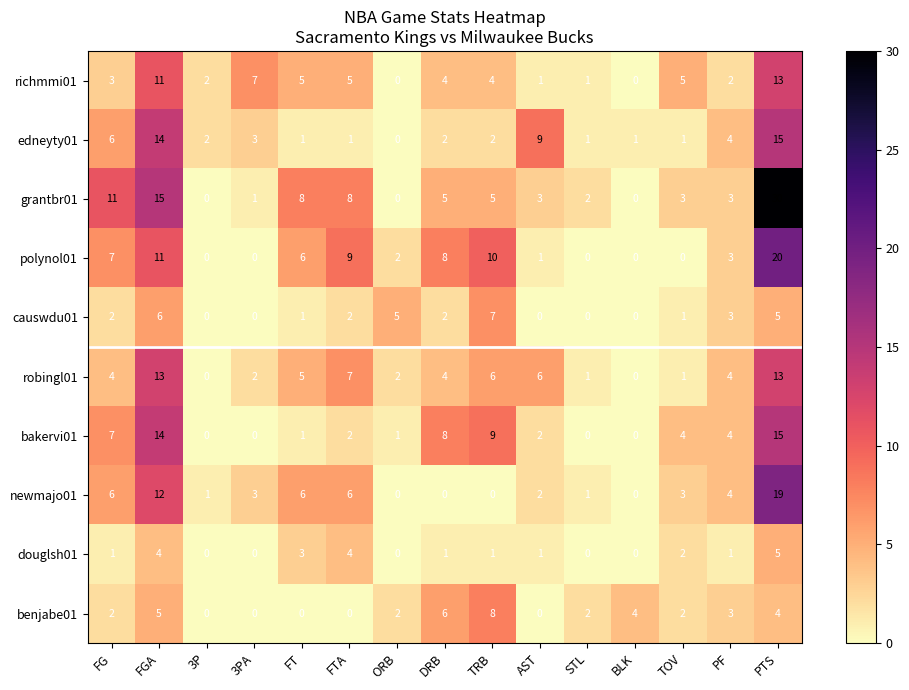

Which series changed the most between 3PA and PTS?

grantbr01